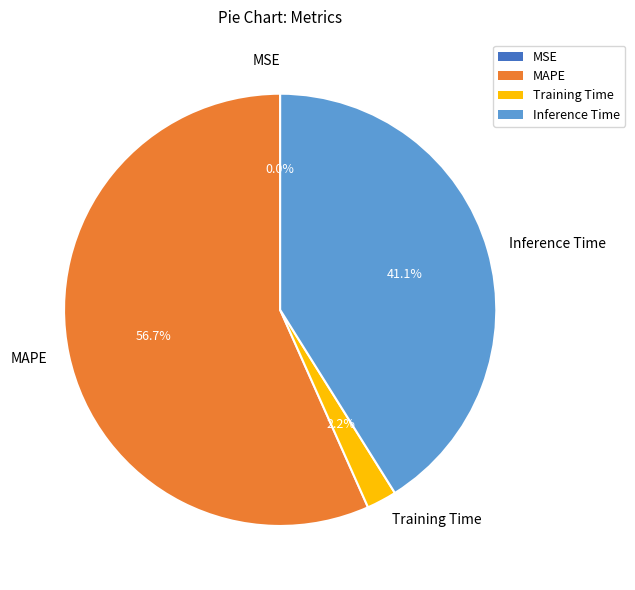

True or false: Inference Time accounts for 41% of the total.

True